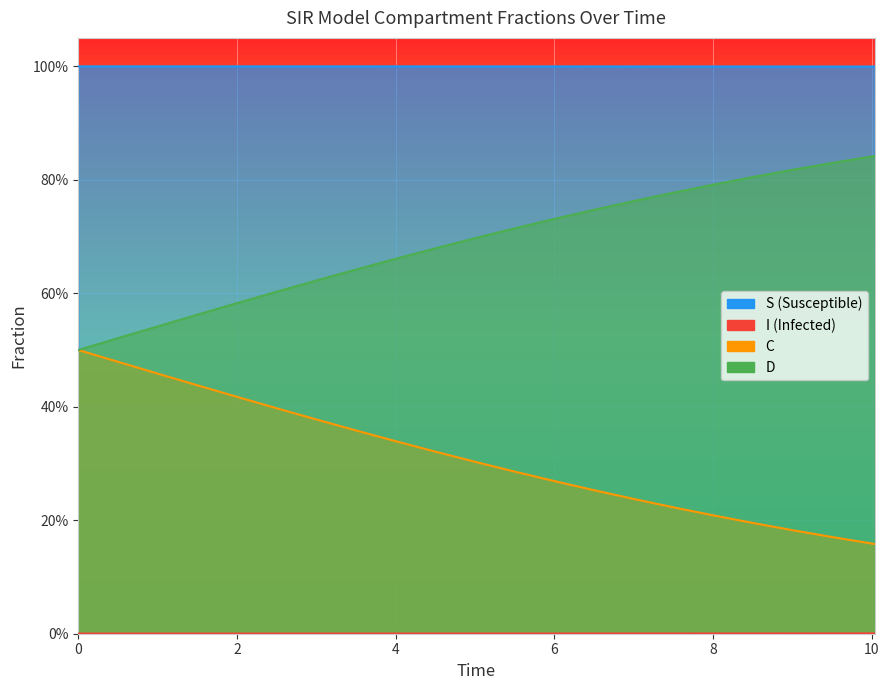

Is the value of D at 19 greater than the value of I at 10?

Yes